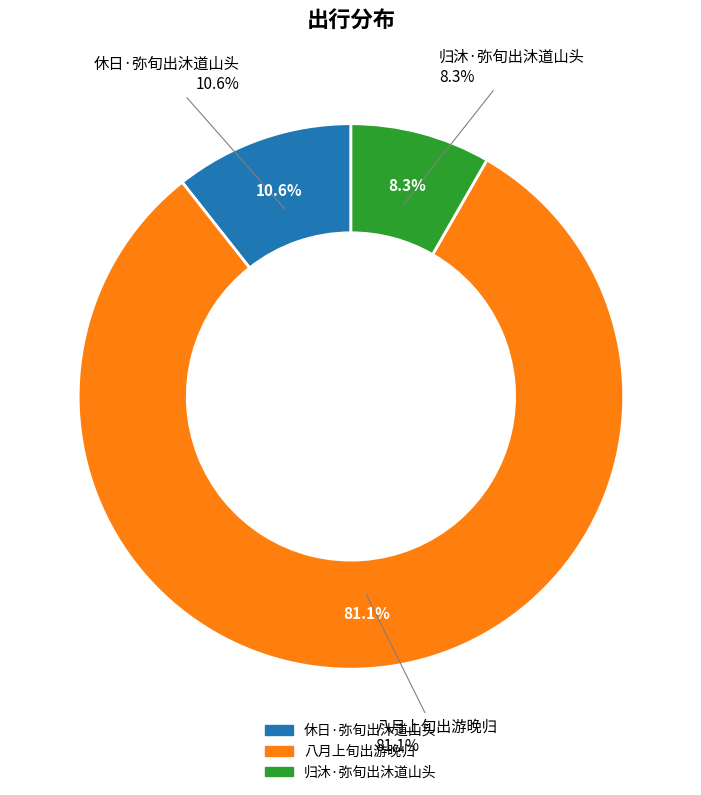

Which slice represents more than half of the pie?

八月上旬出游晚归